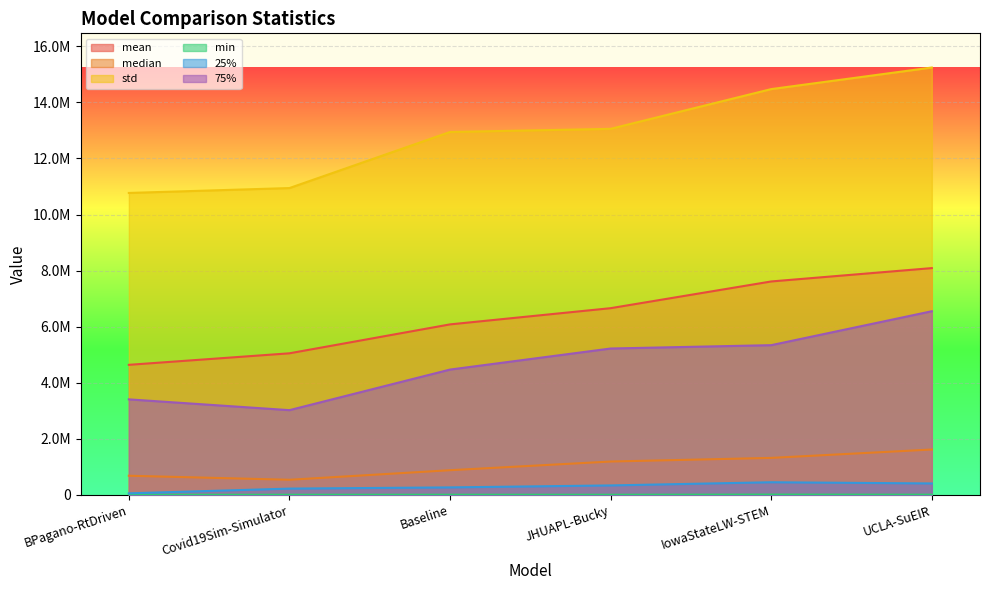

What is the sum of all median values?

6206966.0